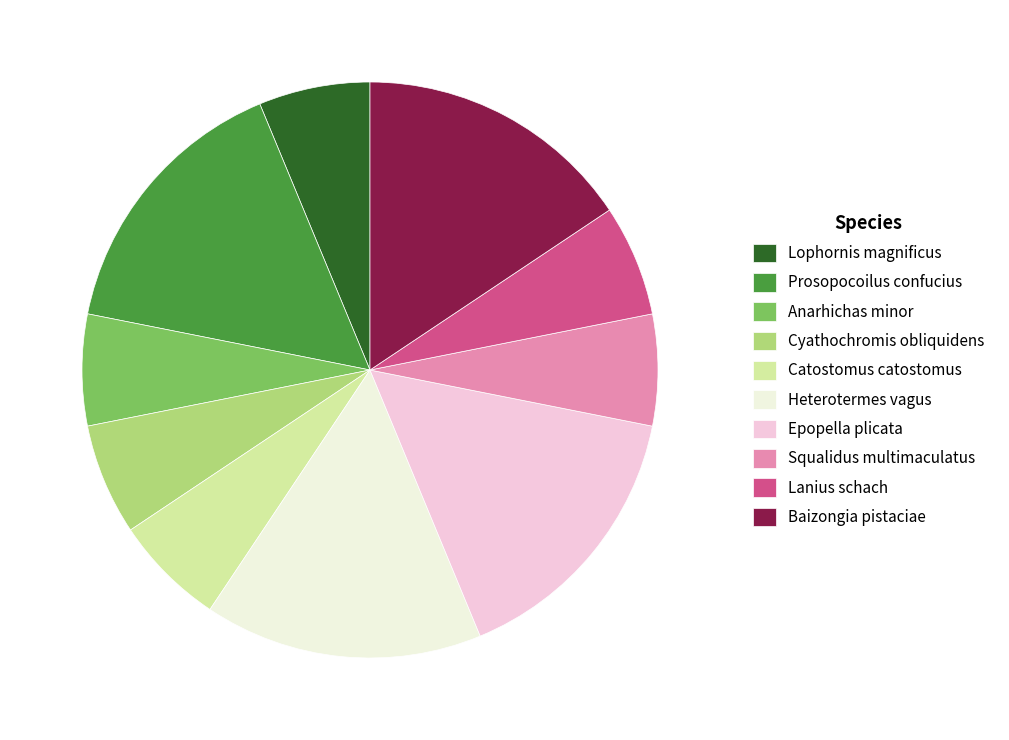

Is there any slice that represents more than half of the pie?

No